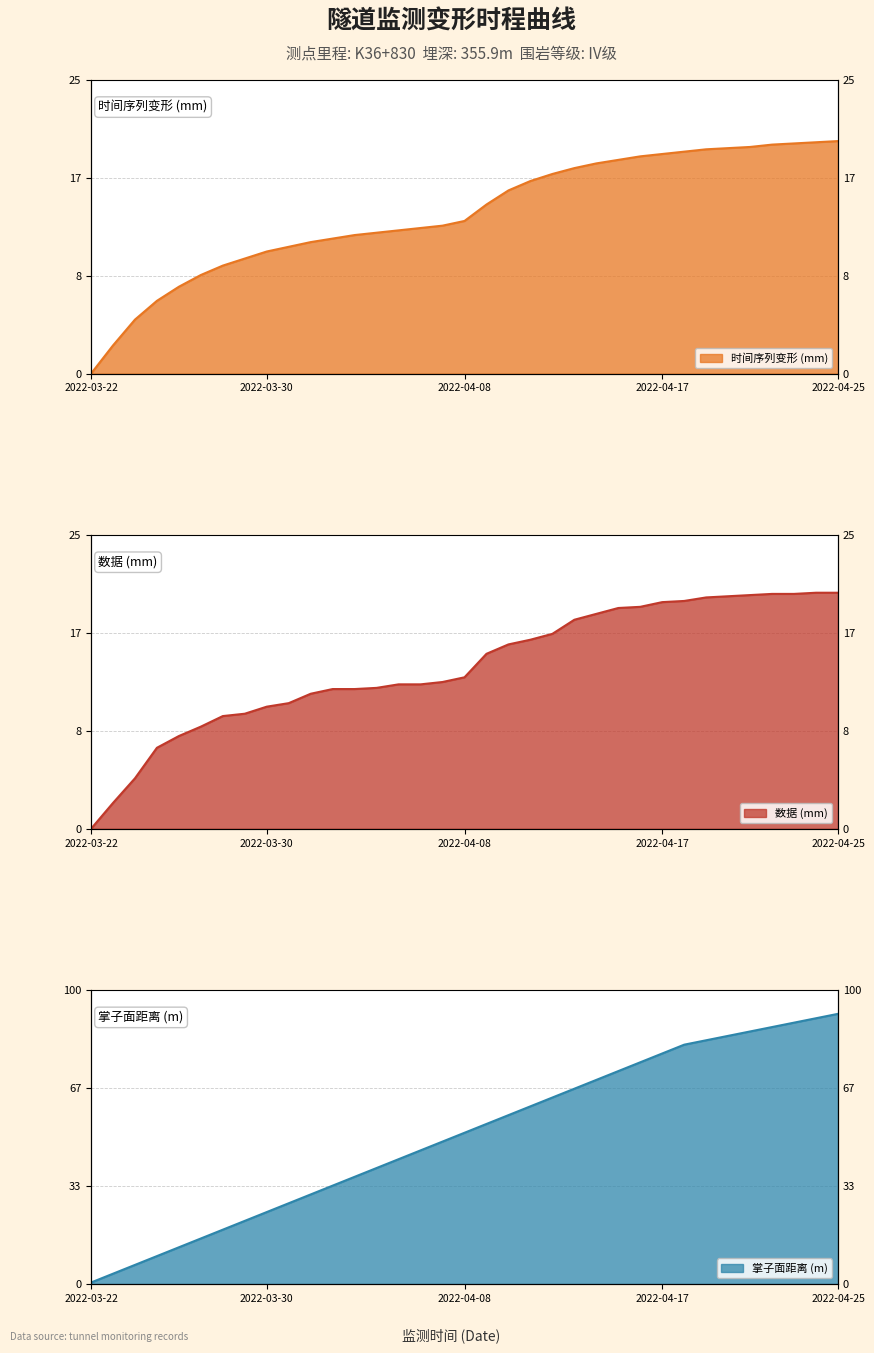

True or false: 掌子面距离 and 时间序列变形 cross at least once.

False